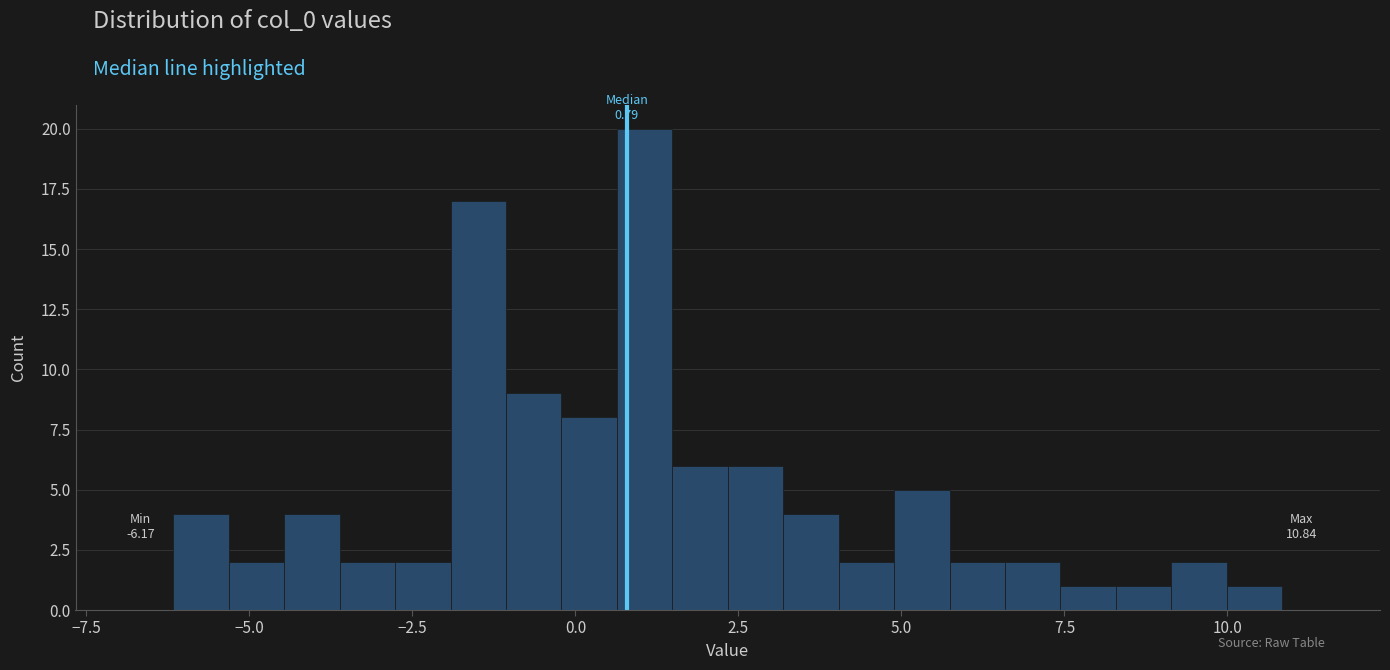

Around what value on the x-axis is the tallest bar? Give the approximate position of its centre, as read against the axis.

1.0